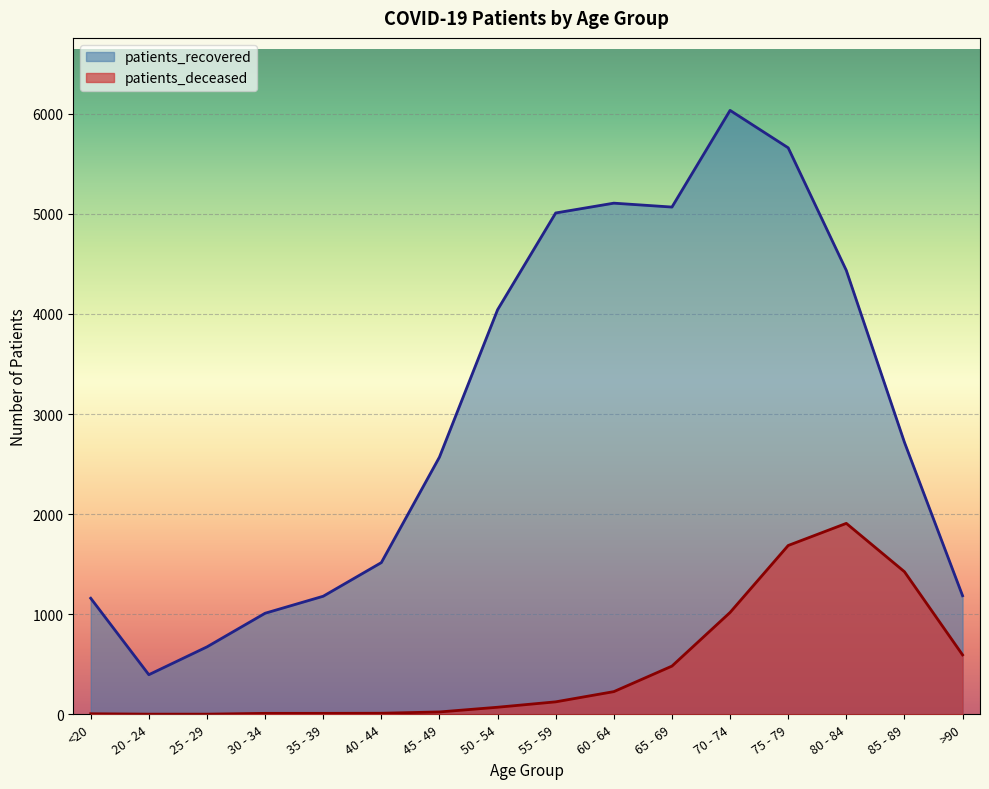

Is the value of patients_recovered at 75 - 79 greater than the value of patients_deceased at 80 - 84?

Yes